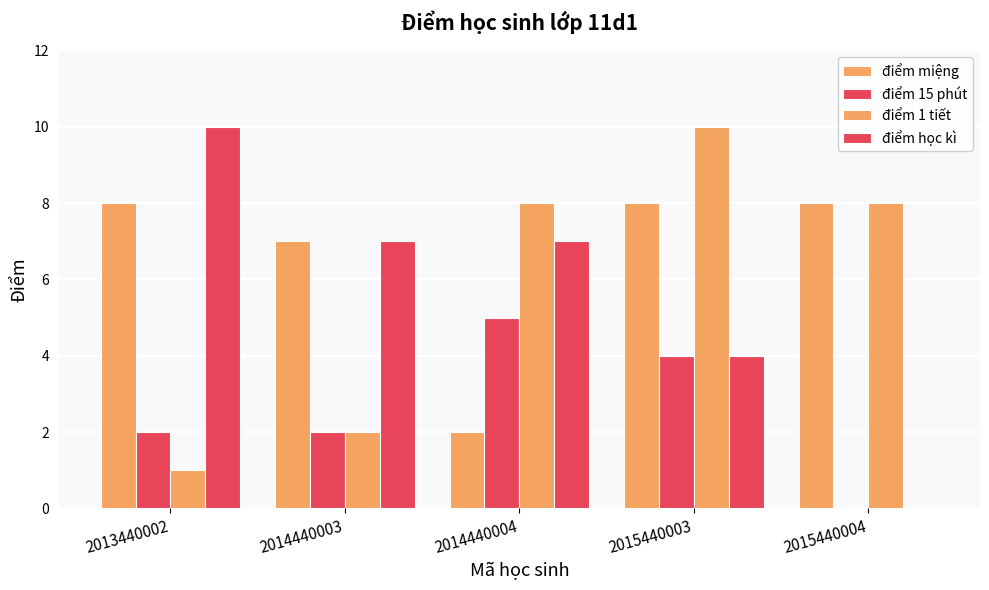

Between 2013440002 and 2015440003, which series saw the biggest shift?

điểm 1 tiết